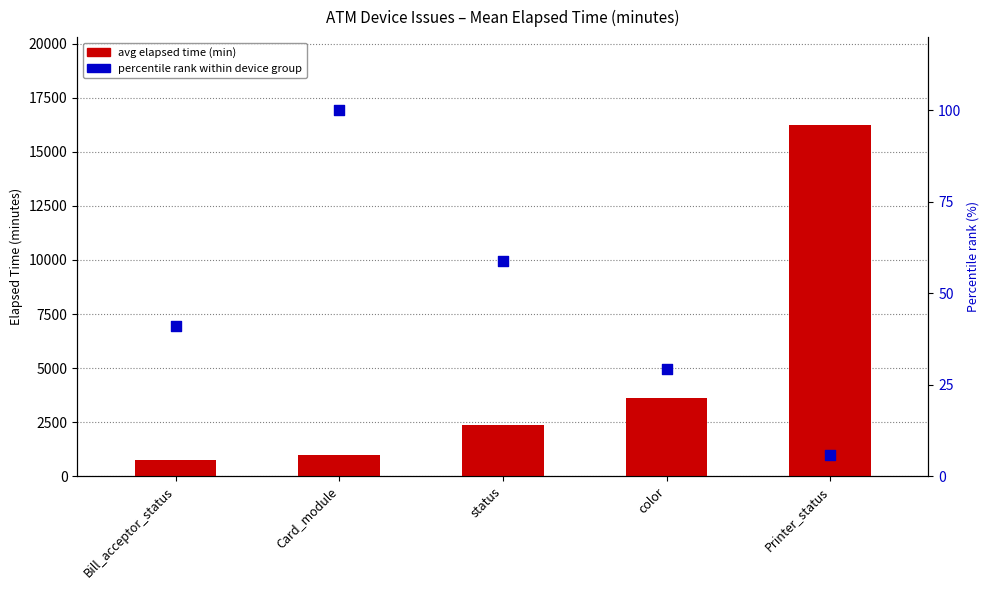

Which series reaches the minimum Y coordinate?

percentile rank within device group